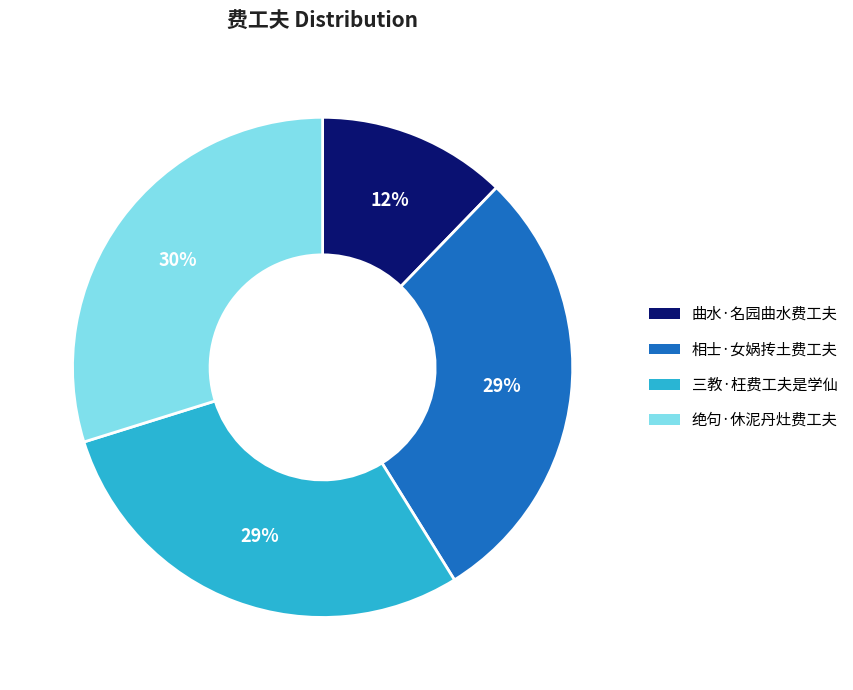

Does 绝句·休泥丹灶费工夫 represent more than half of the total?

No